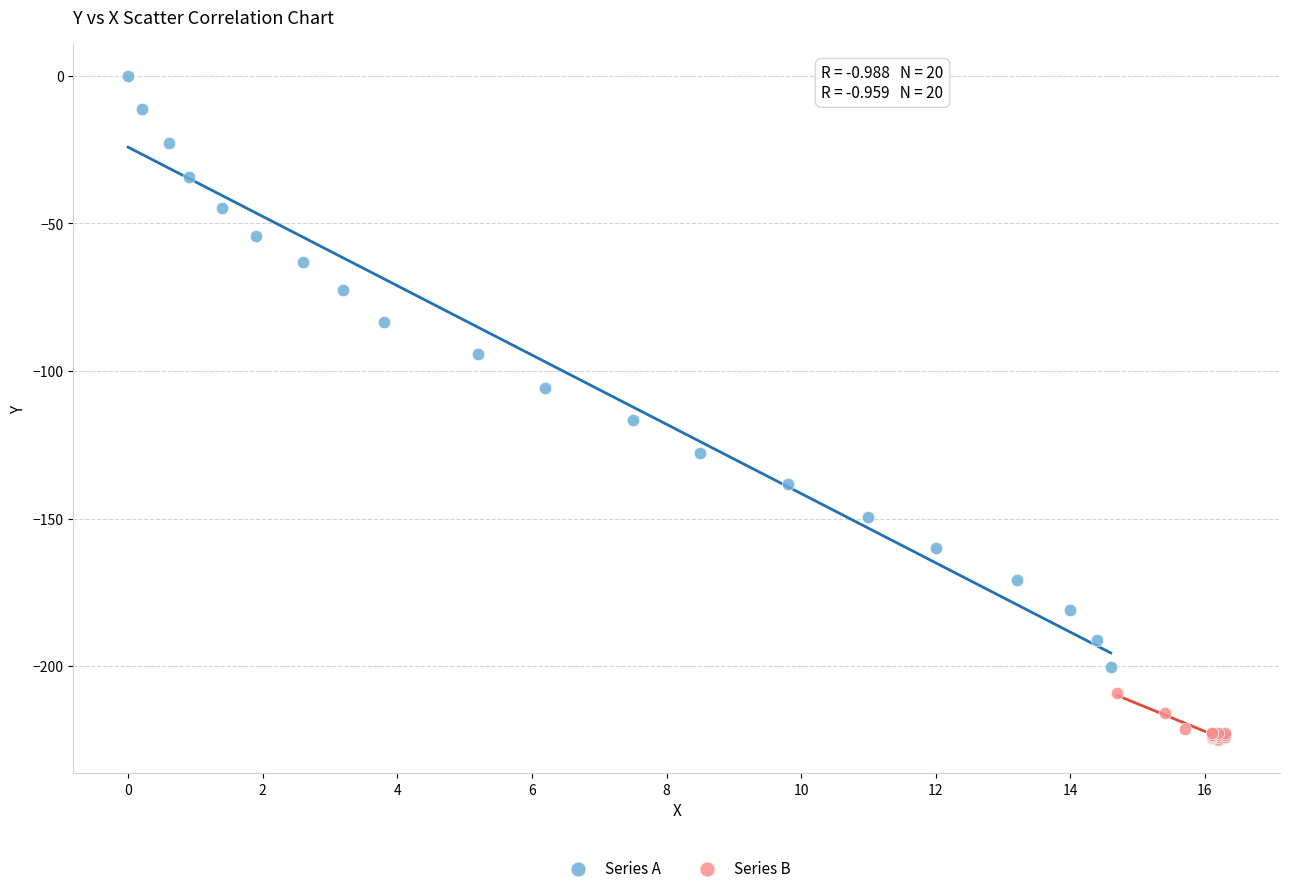

Which series reaches the minimum Y coordinate?

Series B